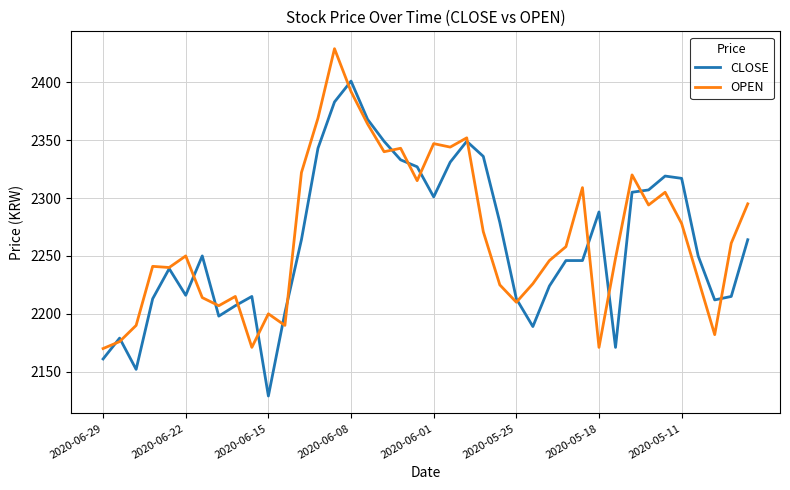

What is the highest value of the CLOSE series?

2401